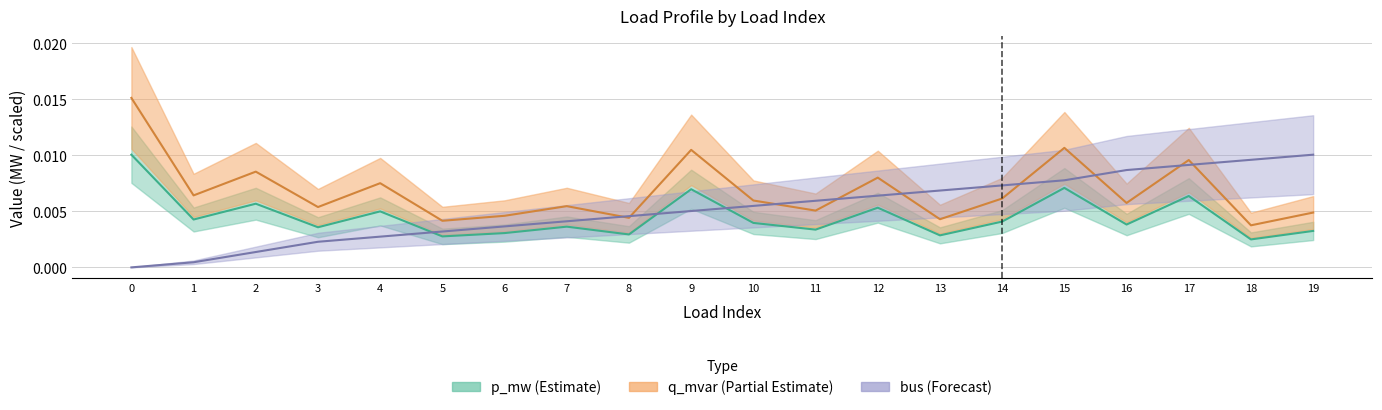

True or false: bus has more than 0 interior local peaks.

False